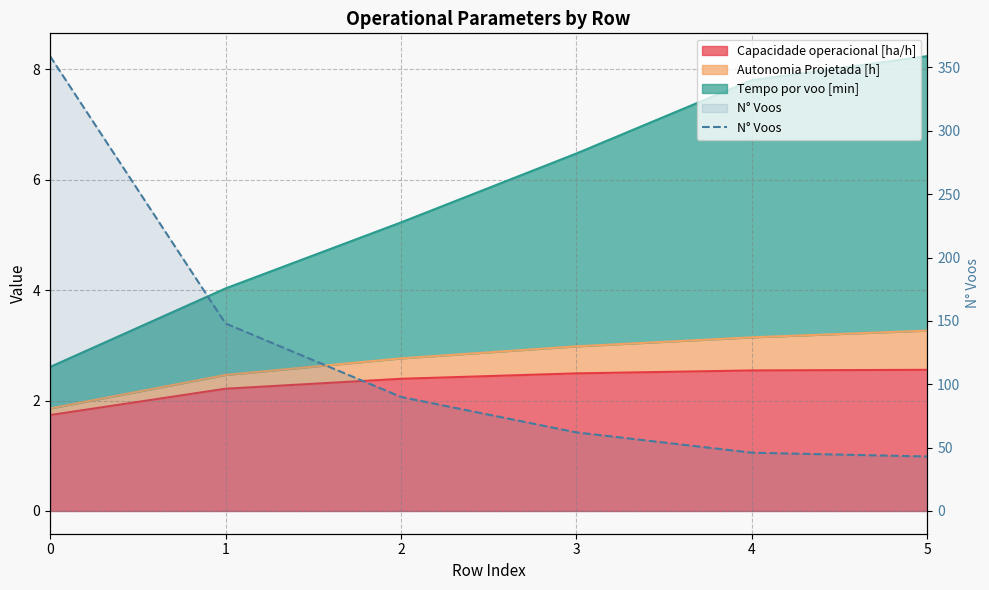

Reading left to right, list all the values displayed in this chart.

0=359	1=148	2=90	3=62	4=46	5=43